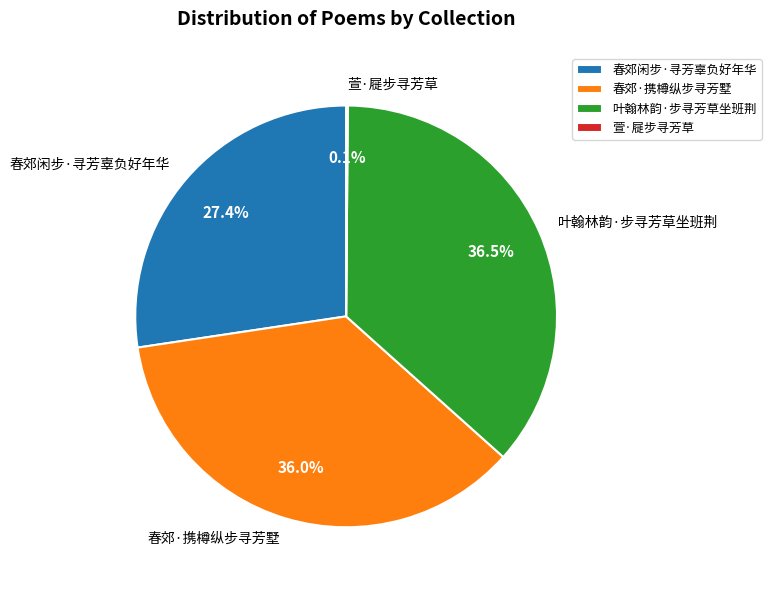

What portion of the pie excludes 叶翰林韵·步寻芳草坐班荆?

63.5%